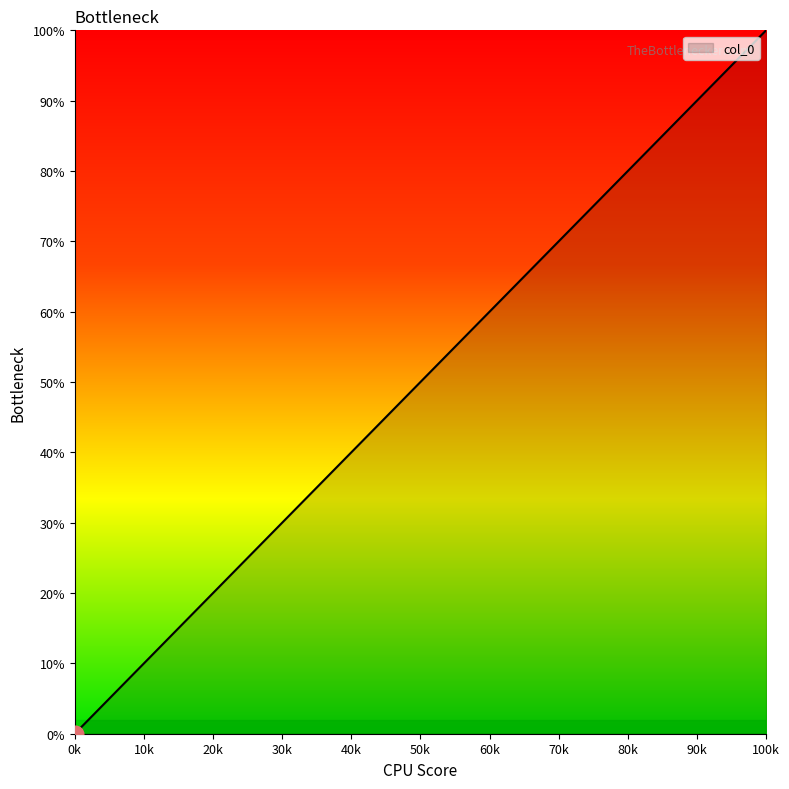

What is the maximum value shown in the chart?

100.0